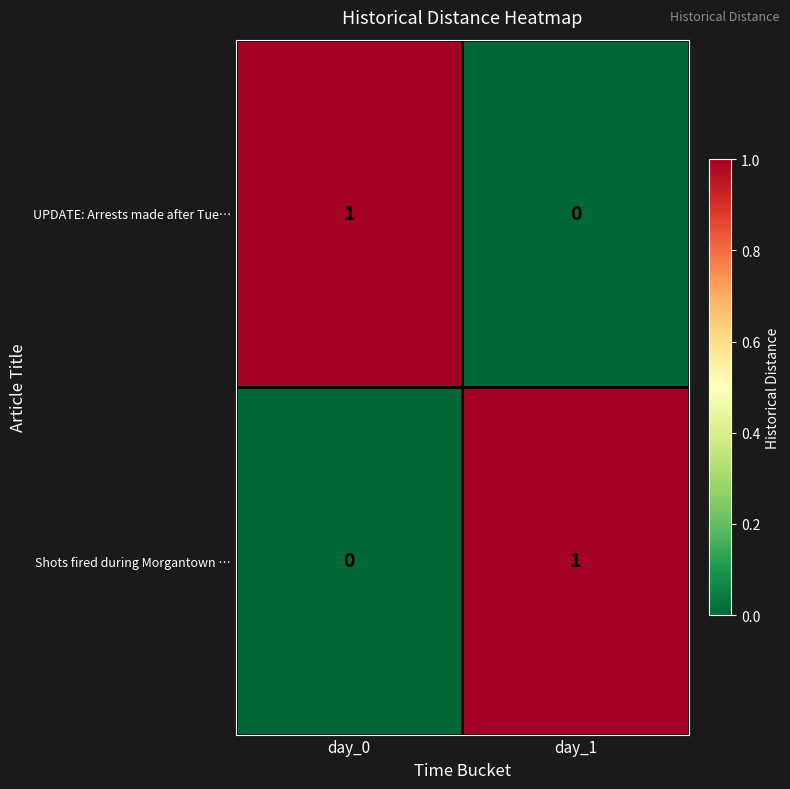

The Shots fired during Morgantown … series shows 1 at day_1. True or false?

True